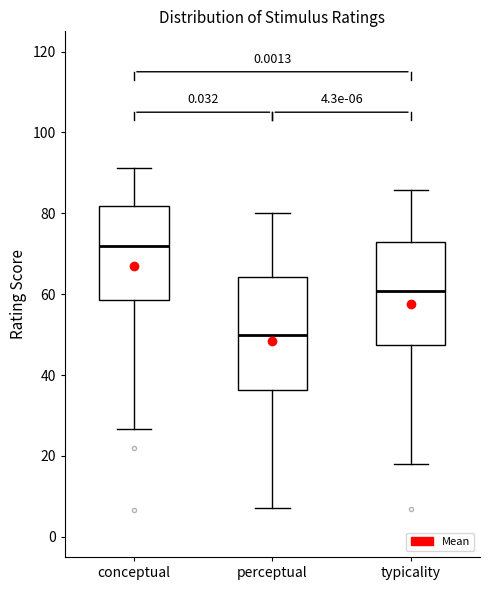

Which box's median line is the highest?

conceptual